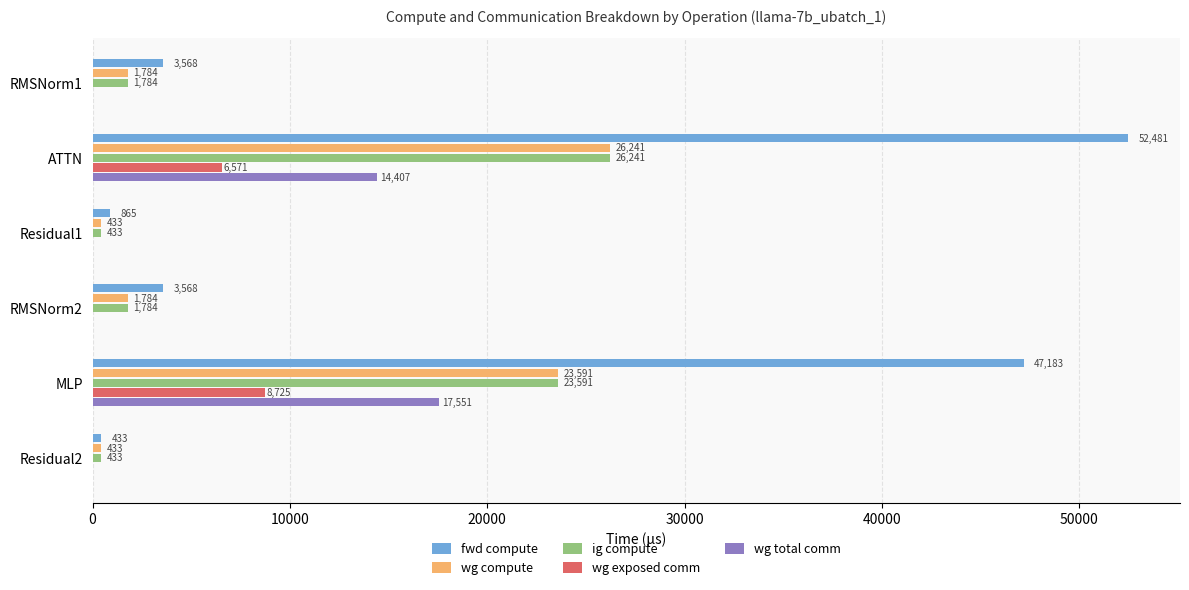

At which category is the sum across all series the highest?

ATTN